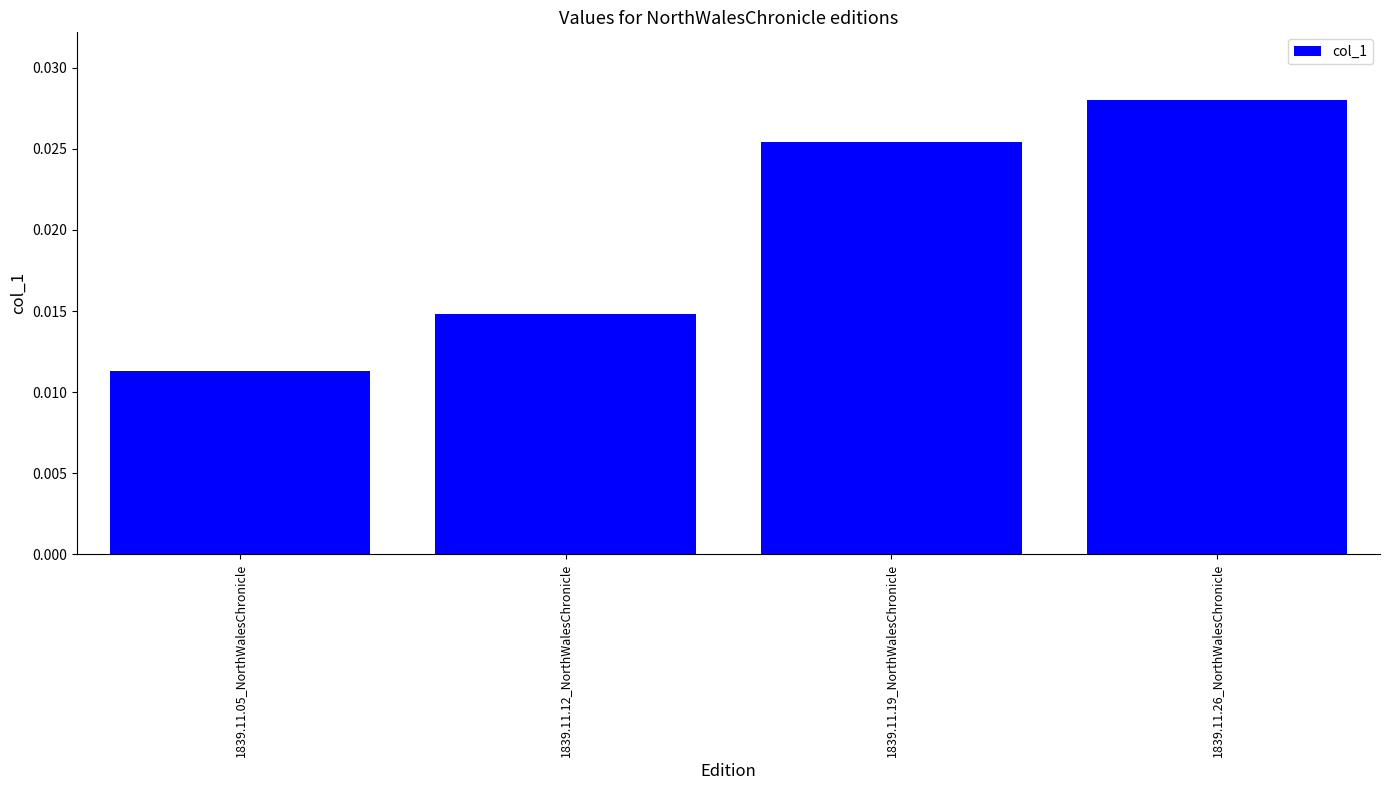

Count the values in the range 0 to 1.

4